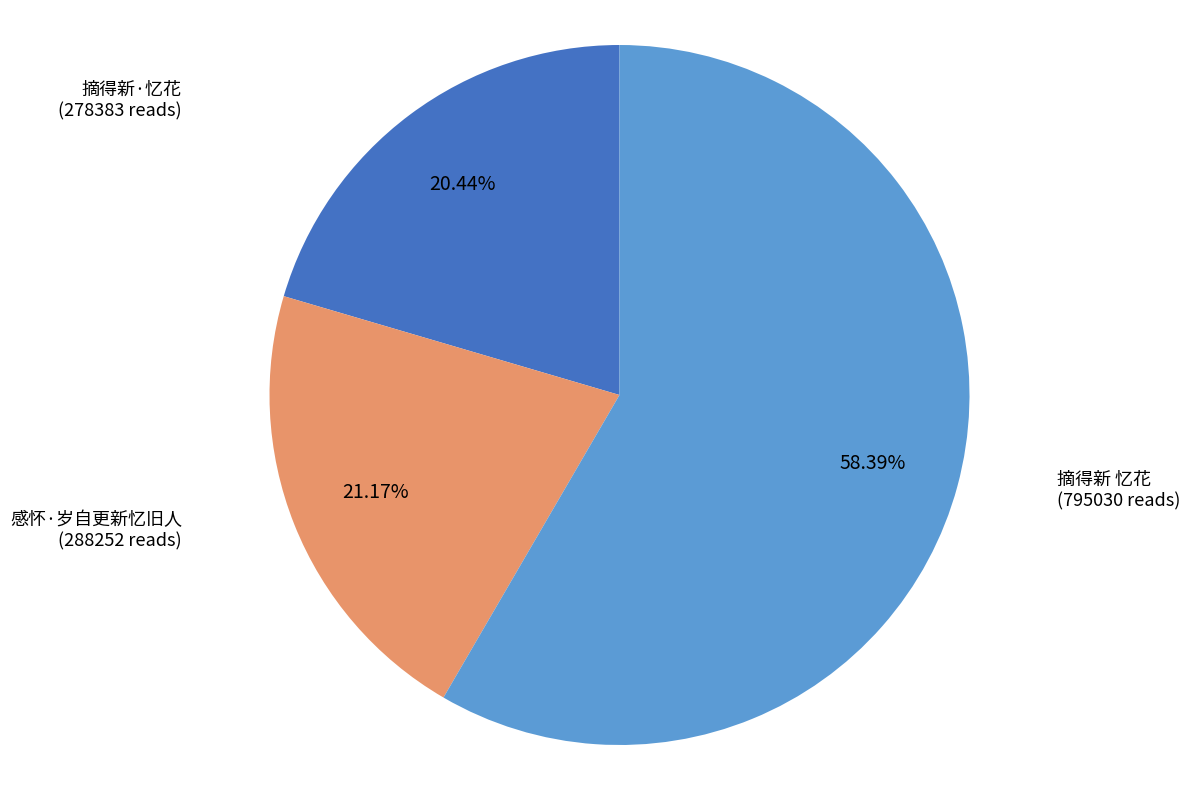

To the nearest percent, what is the average slice percentage?

33%